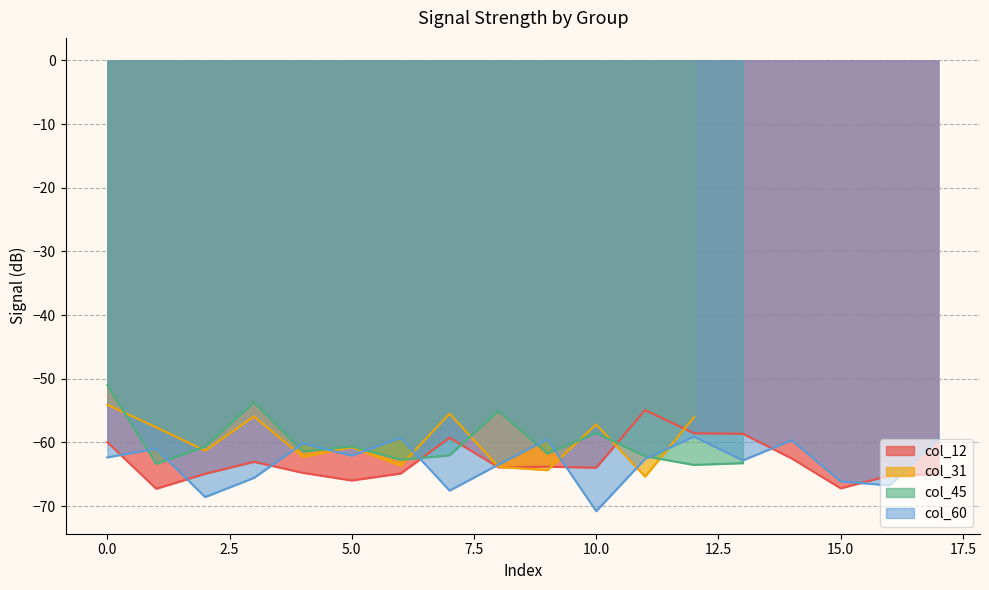

What is the highest value of the col_12 series?

-54.9